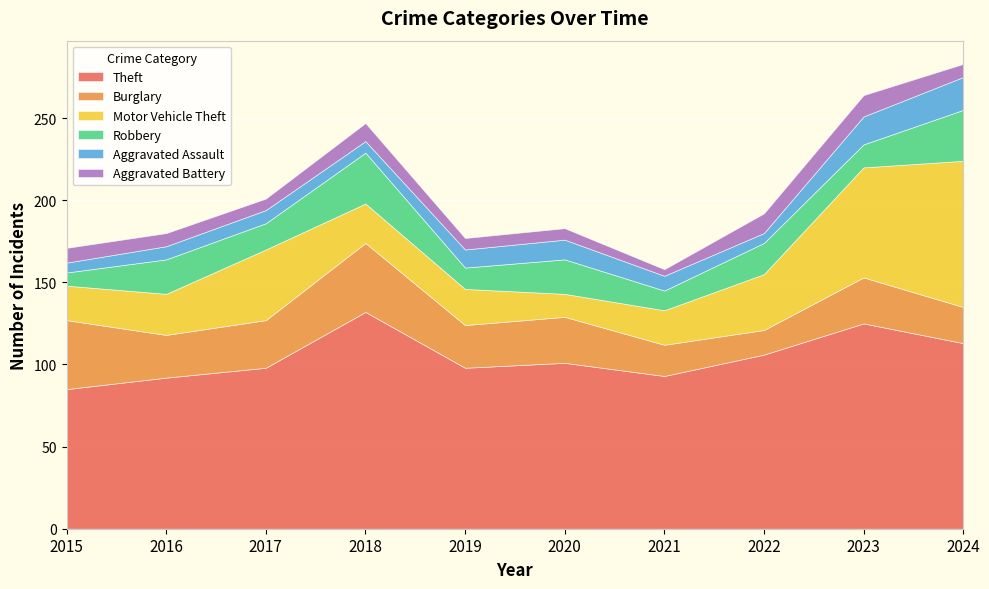

How many data points in Motor Vehicle Theft are above 25?

4